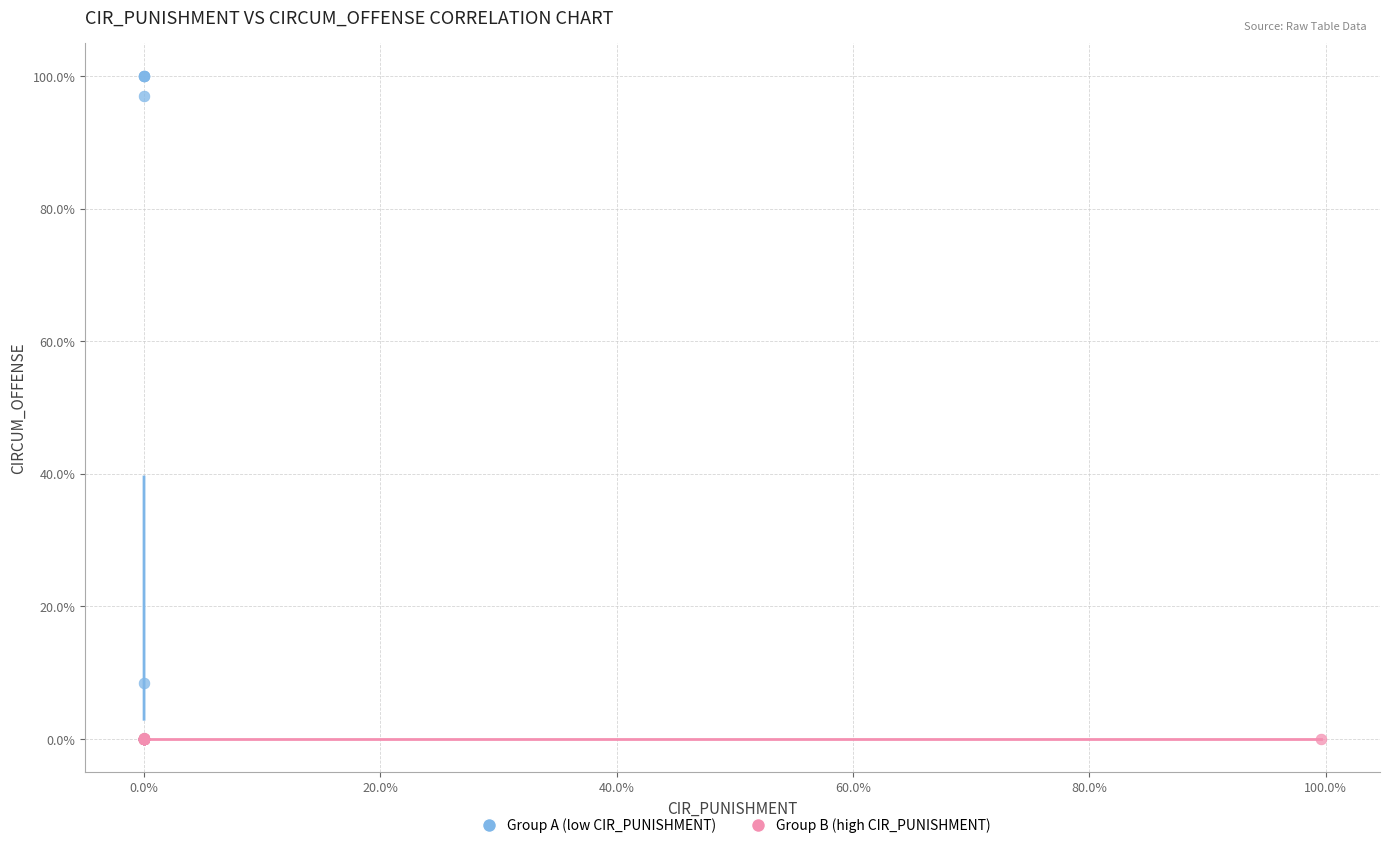

What are all the series names shown in the legend?

Group A (low CIR_PUNISHMENT), Group B (high CIR_PUNISHMENT)